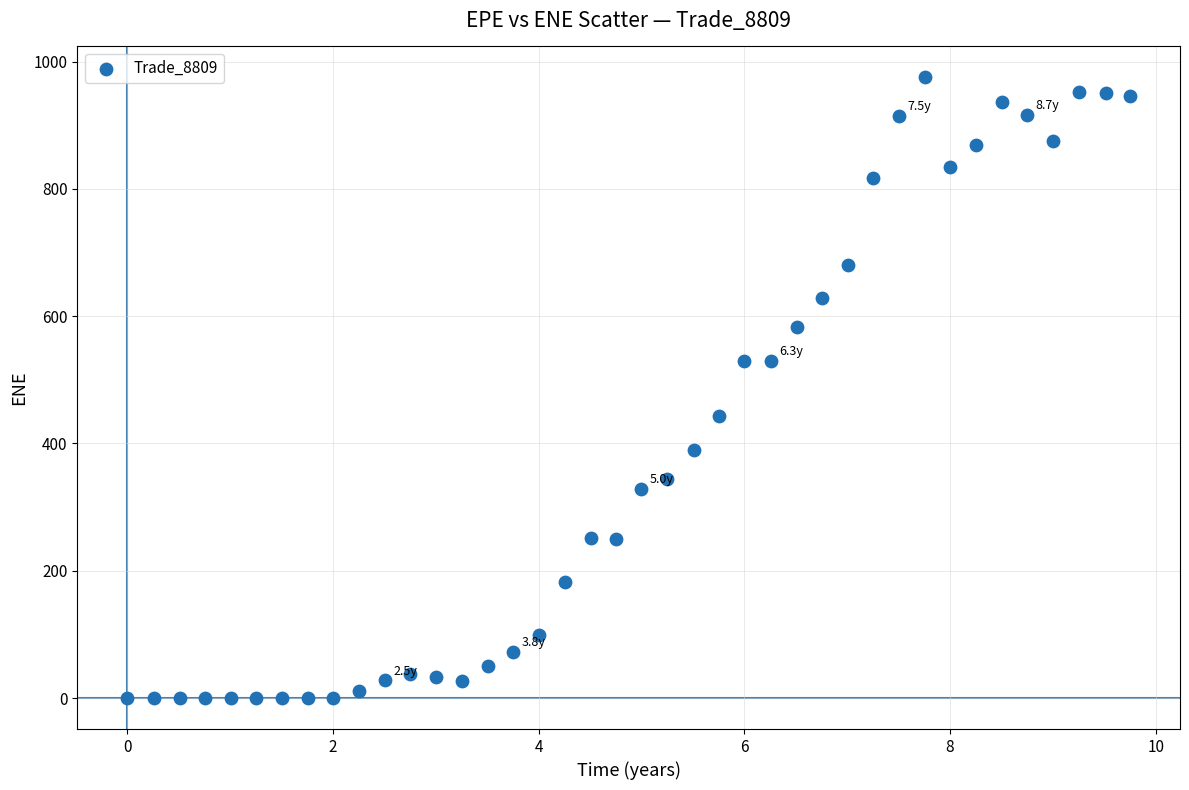

What is the range of Y values (max minus min)?

975.1